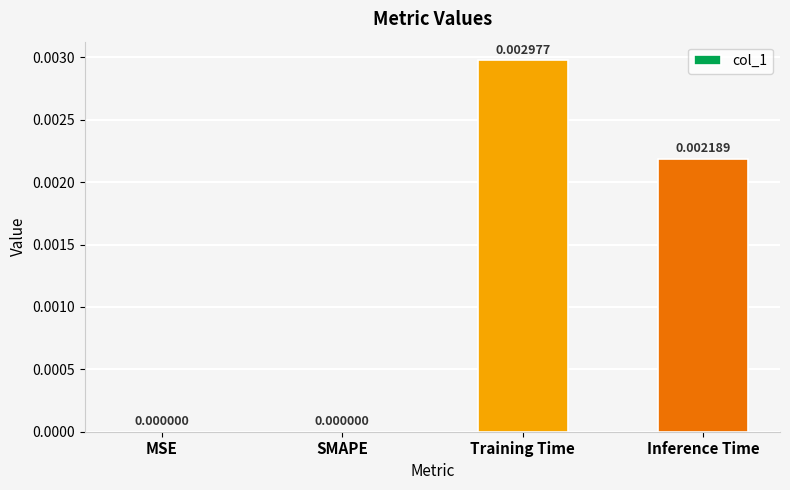

Between SMAPE and Training Time, which is larger?

Training Time